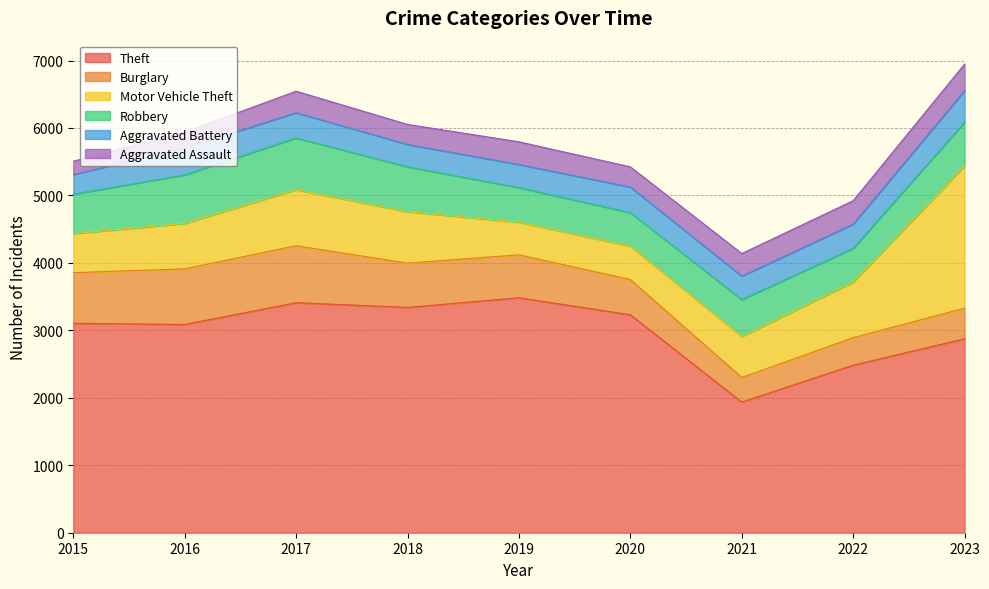

What is the approximate value of Theft at 2018?

3340